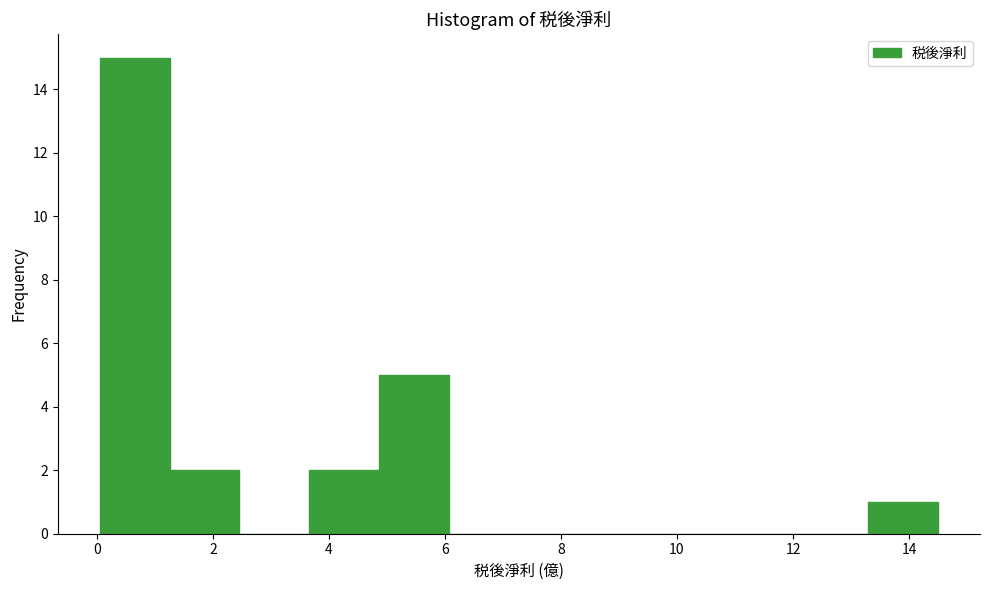

Which range on the x-axis has the tallest bar?

0.0 to 1.2